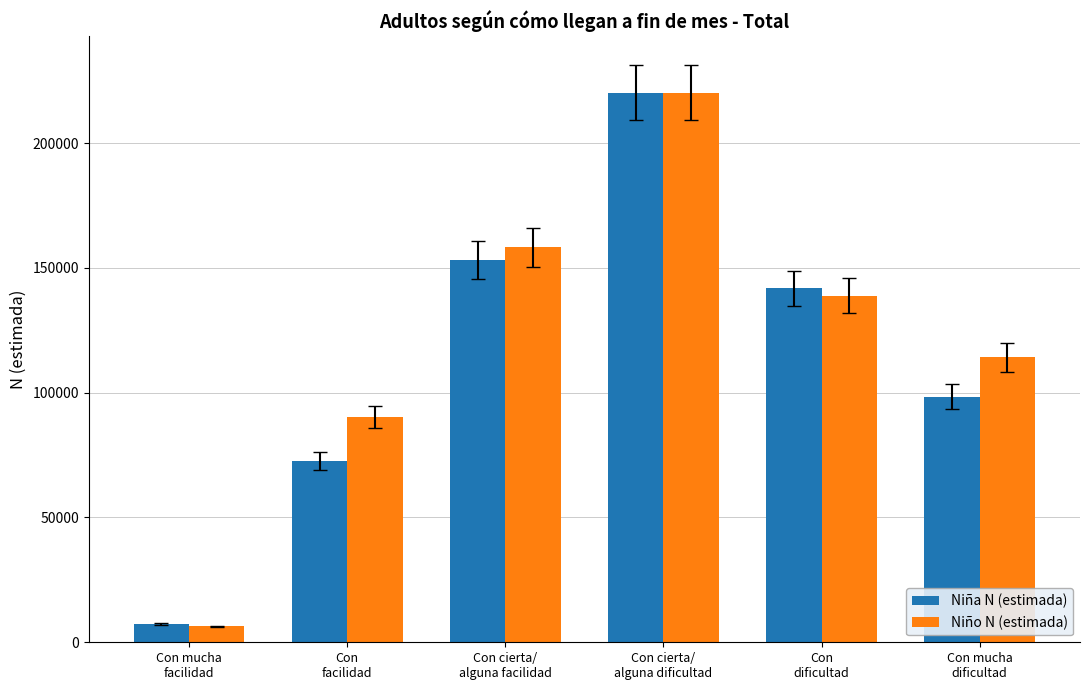

What is the minimum value shown in the chart?

6383